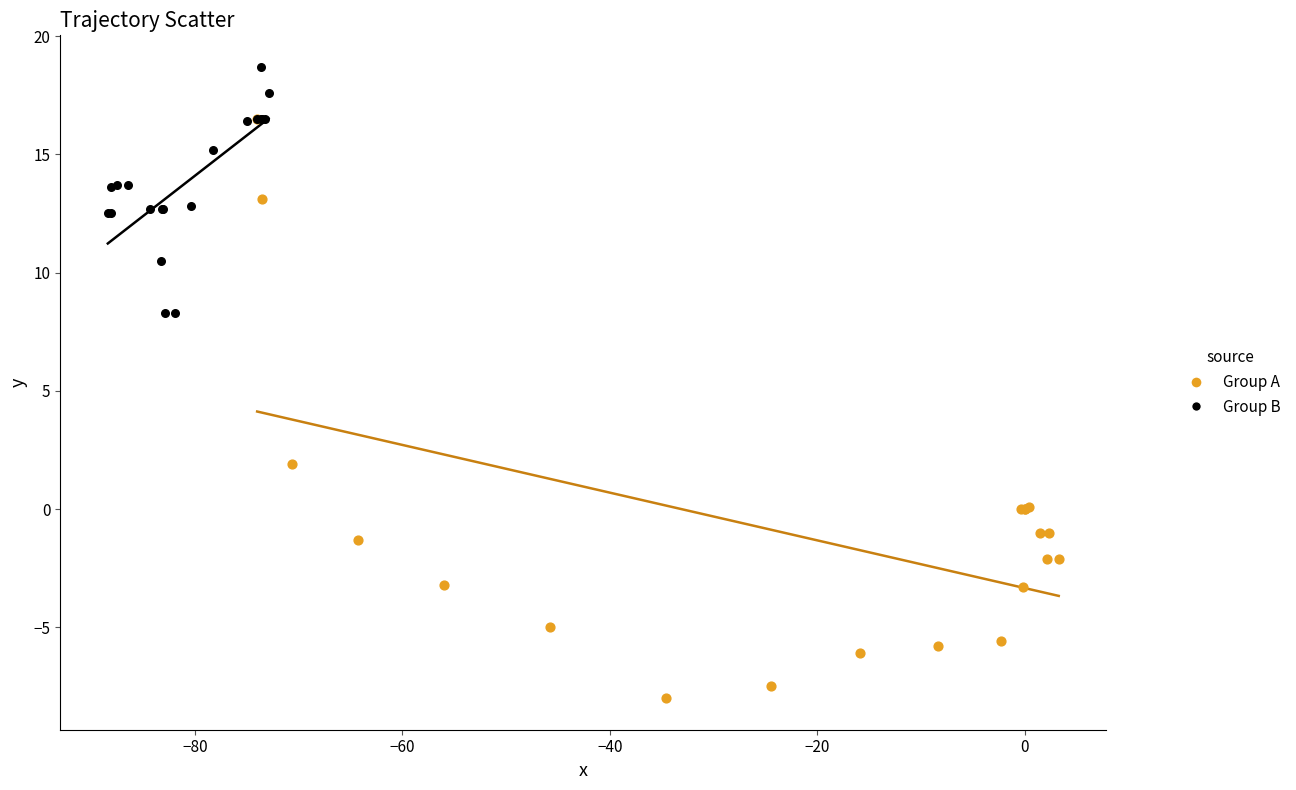

Which series contains the highest Y value?

Group B